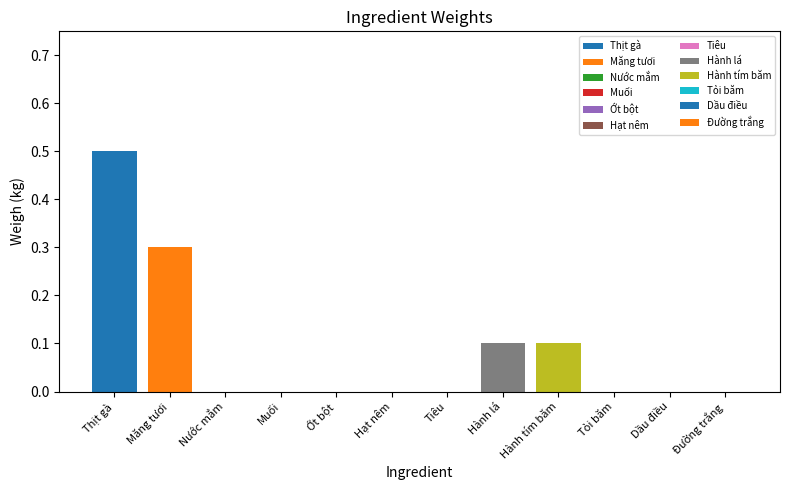

What position from the left is Đường trắng?

12